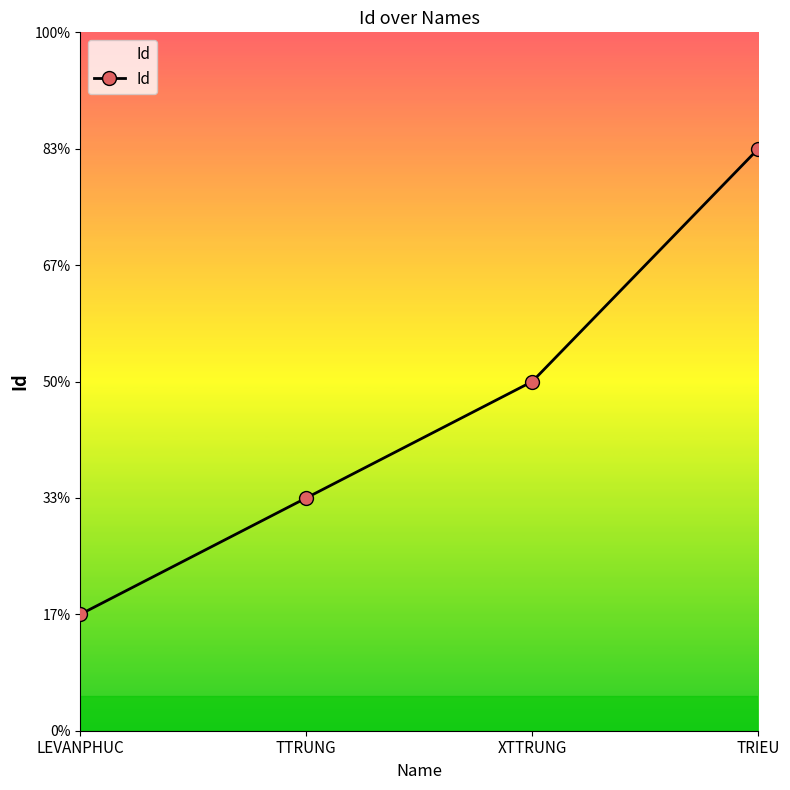

Between TTRUNG and LEVANPHUC, which is larger?

TTRUNG